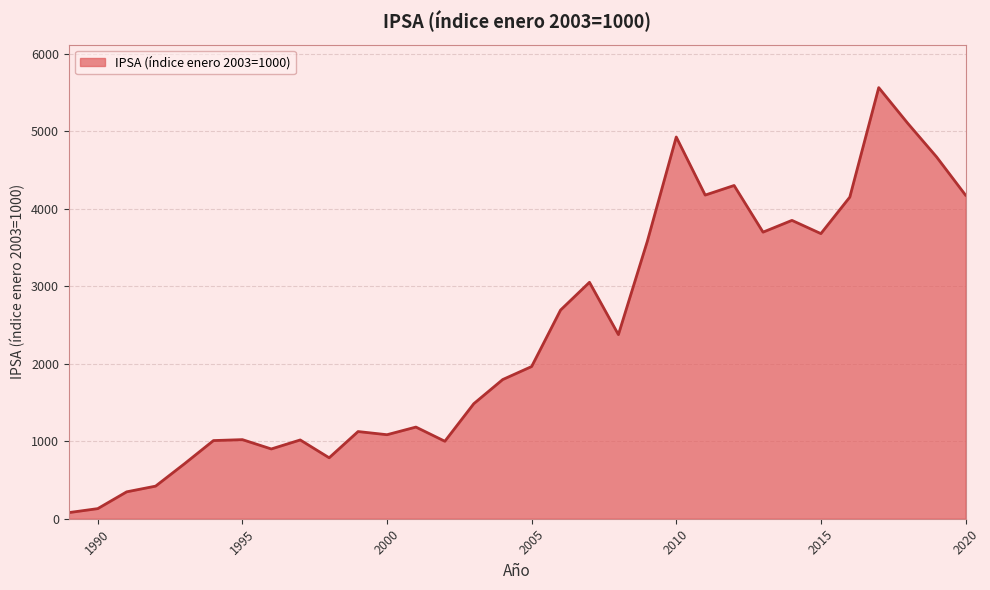

What is the difference between the maximum and minimum values?

5485.5